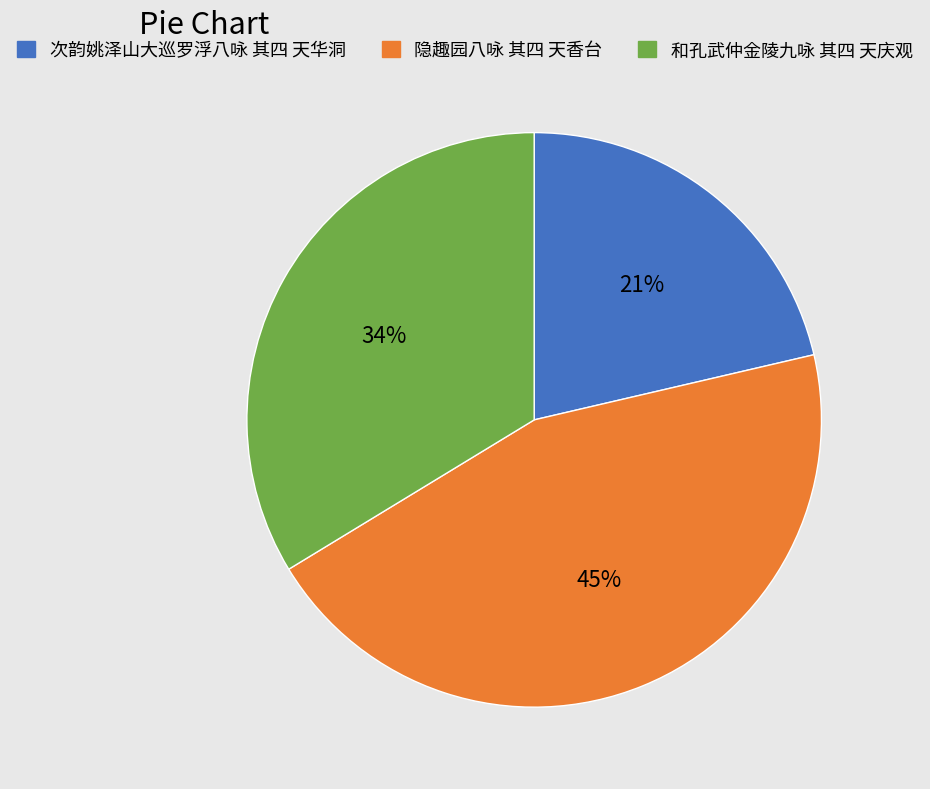

How many slices are in this pie chart?

3